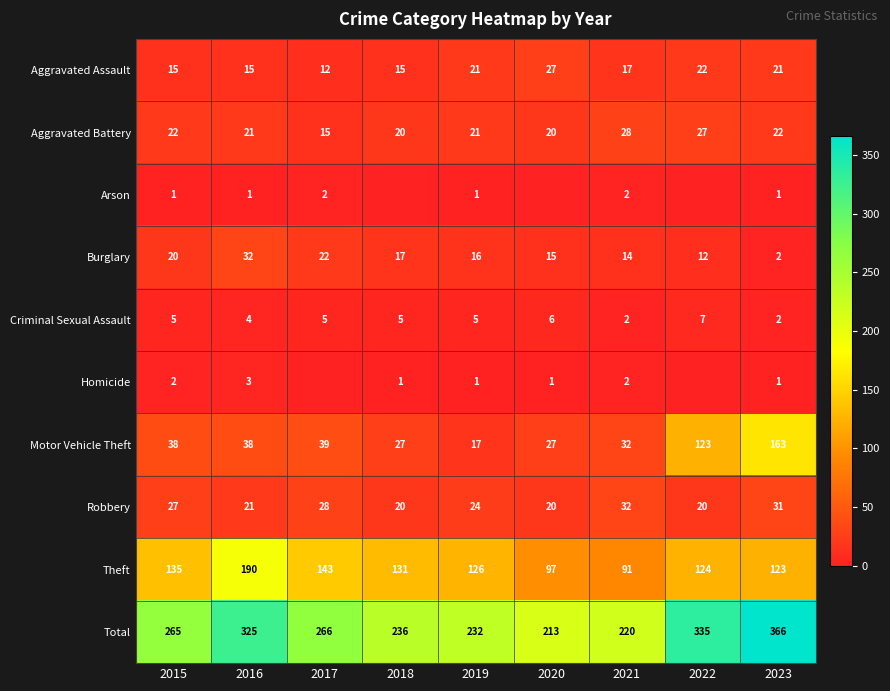

What is the average value of the Motor Vehicle Theft series?

56